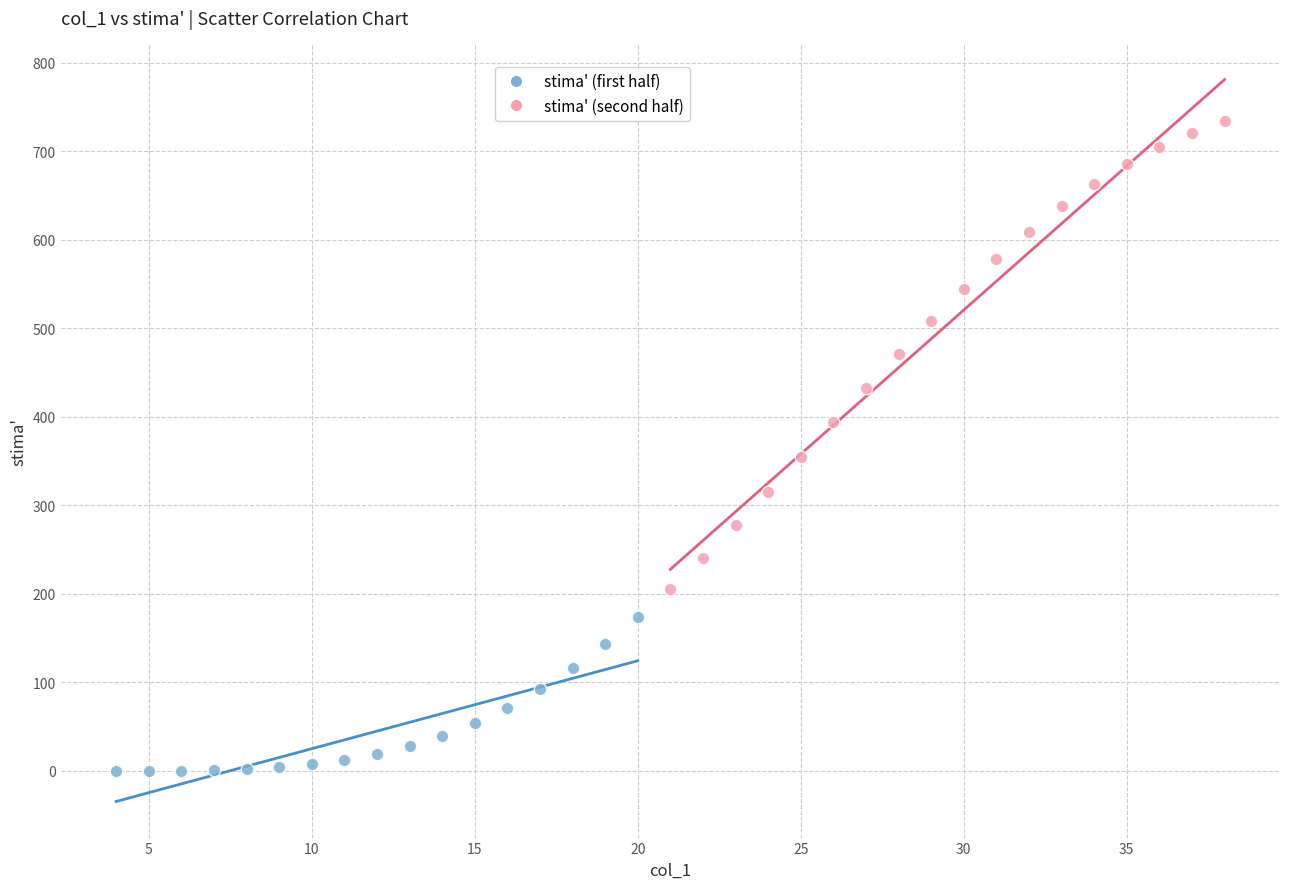

Which series reaches the minimum Y coordinate?

stima' (first half)